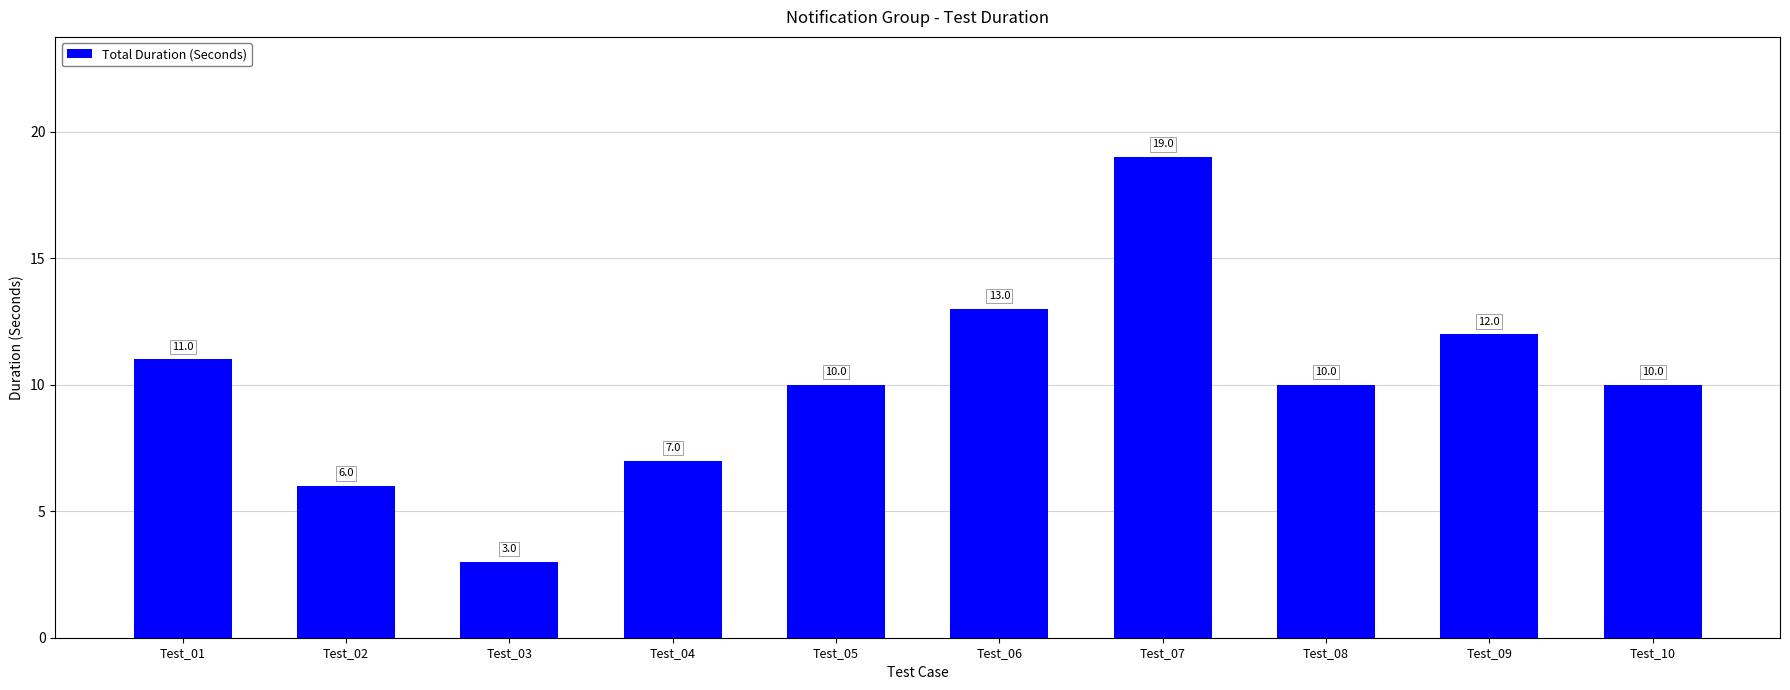

What value does the data have at Test_02?

6